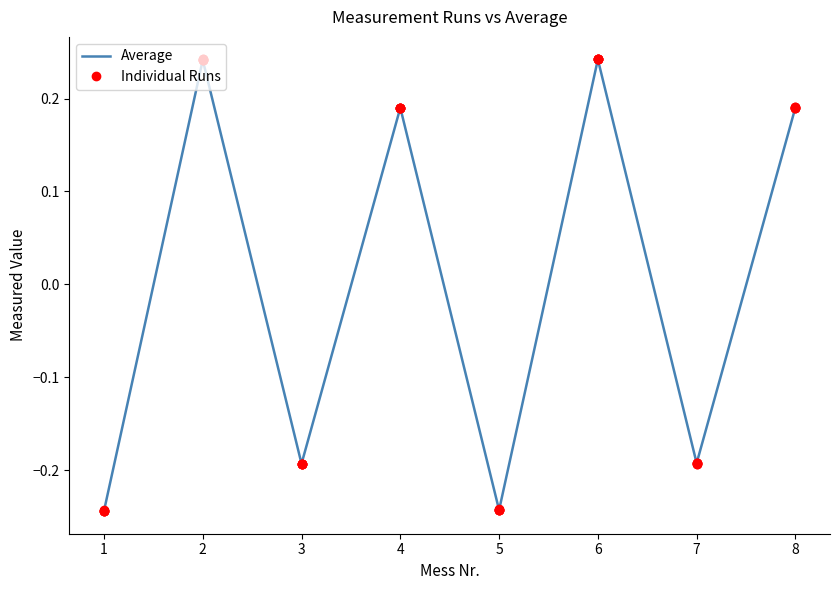

How many negative values does the Average series have?

4